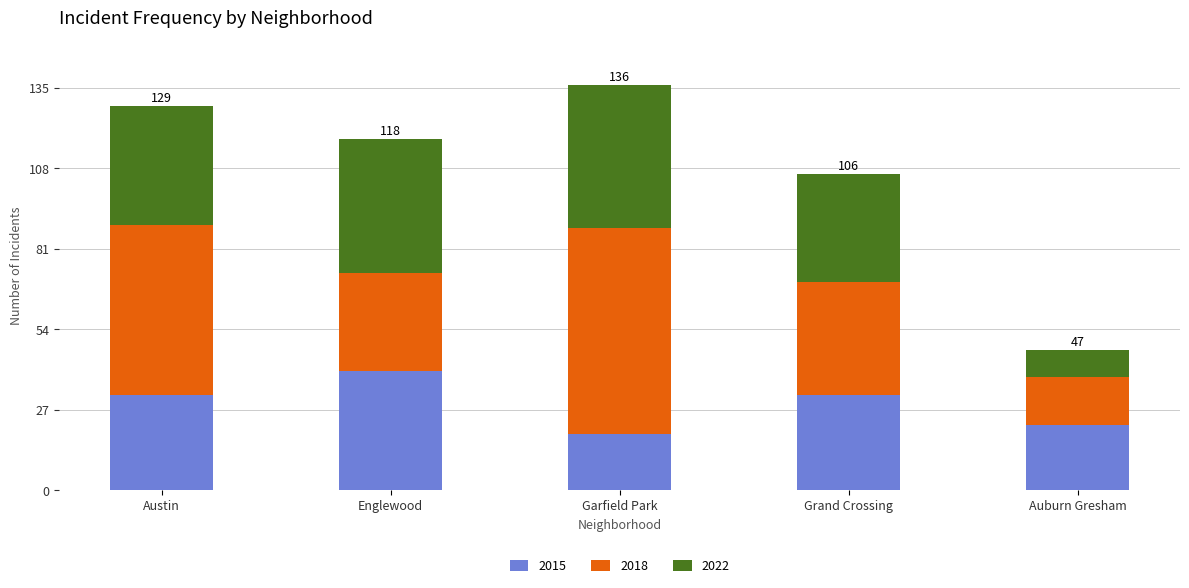

True or false: 2015 has a value of 29 at Auburn Gresham.

False